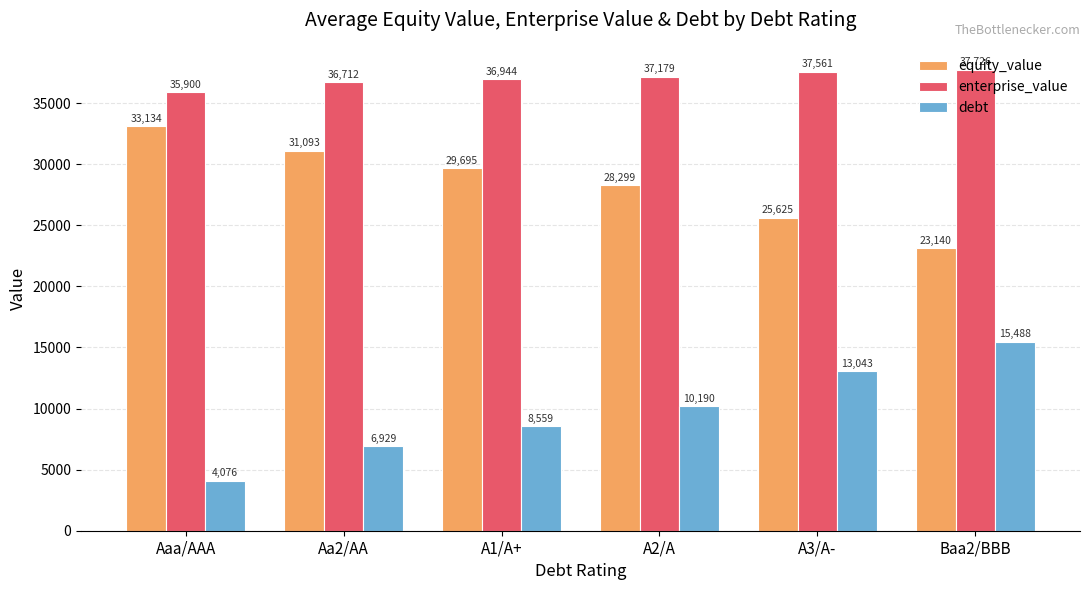

List the series in order of their peak value, lowest first.

debt, equity_value, enterprise_value